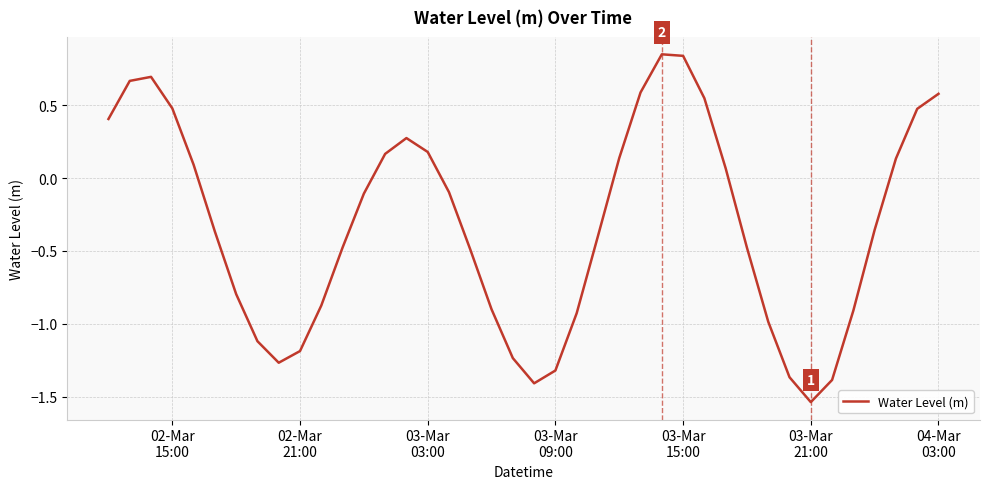

At which category does the chart reach its minimum across all series?

03-Mar
21:00